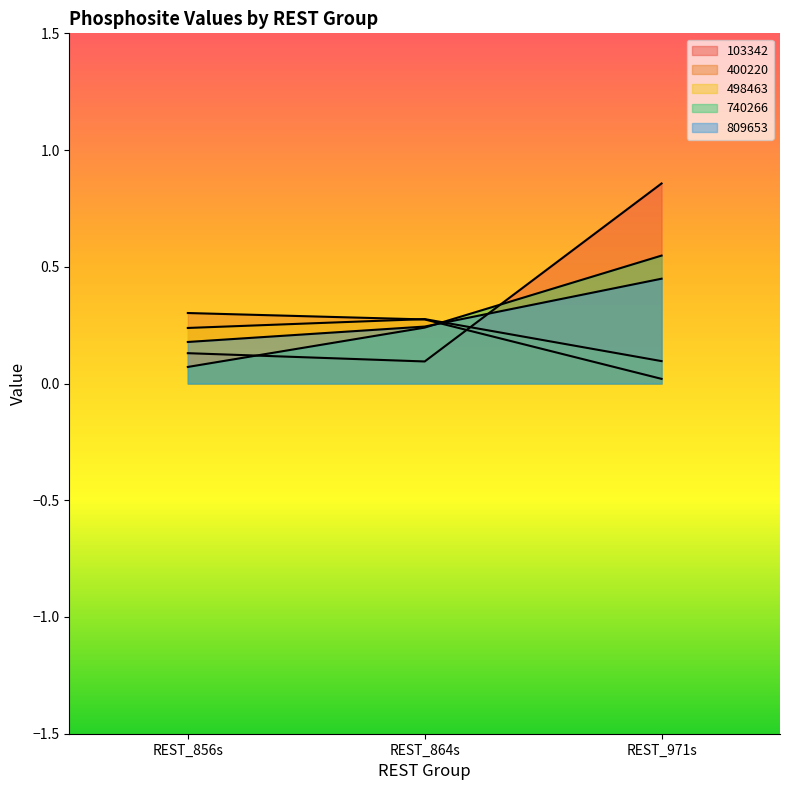

What is the maximum value for 740266?

0.5